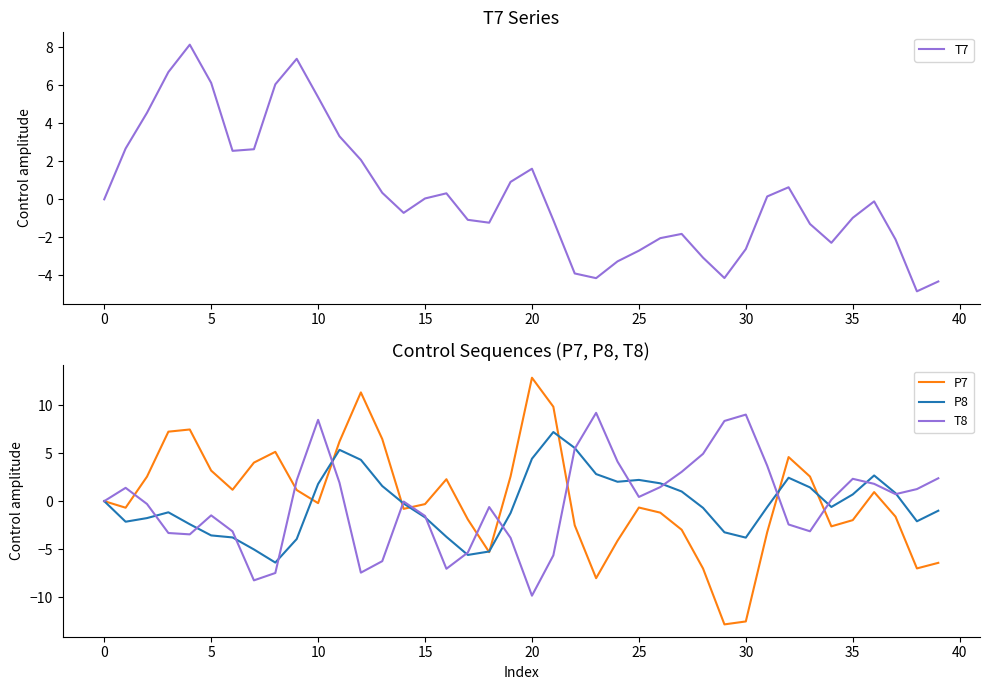

How many intersections are there between P7 and T8?

10